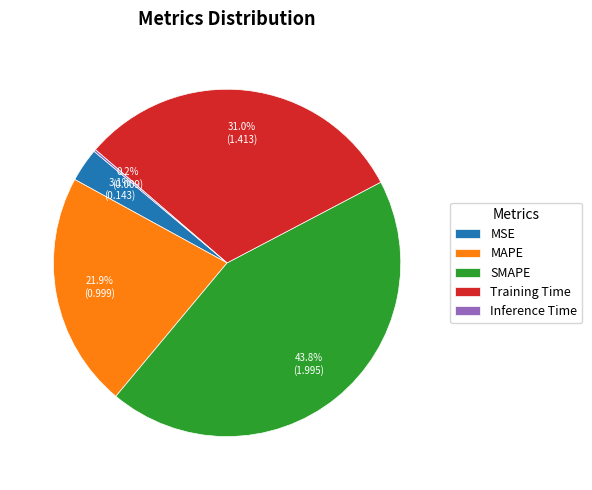

Is it true that MAPE is 22% of the pie?

True